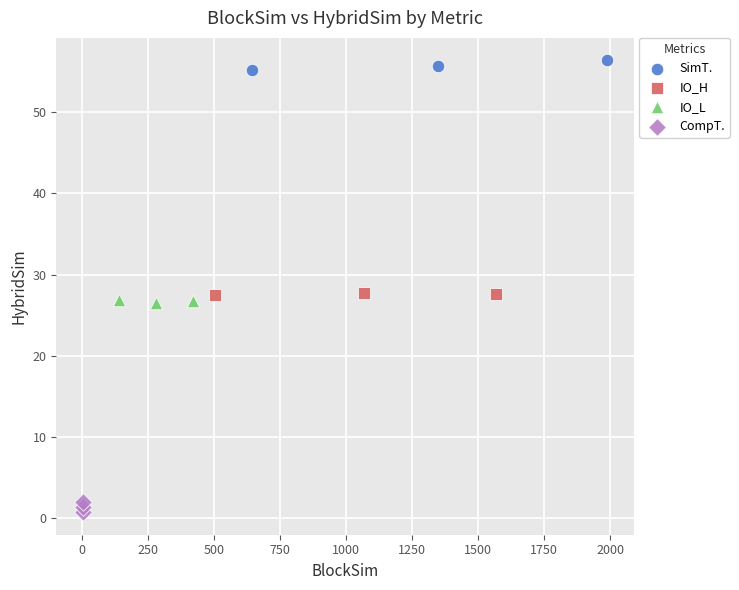

Which series has the widest spread of Y values?

SimT.